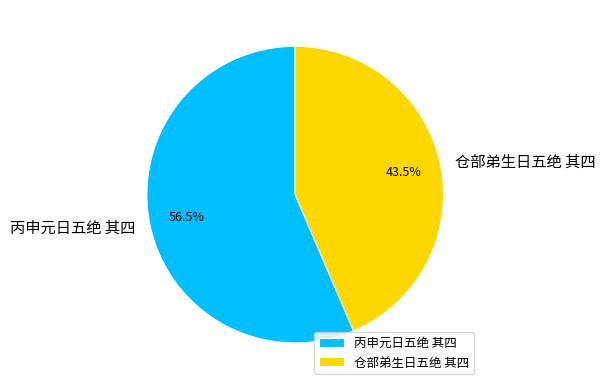

Which category has the biggest portion of the pie?

丙申元日五绝 其四